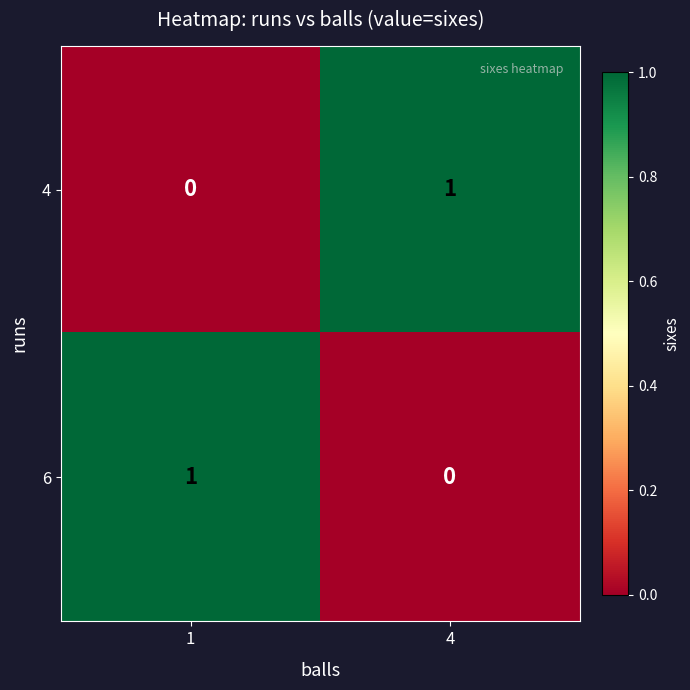

Reading left to right, extract all data points from this chart.

4: 0	1
6: 1	0